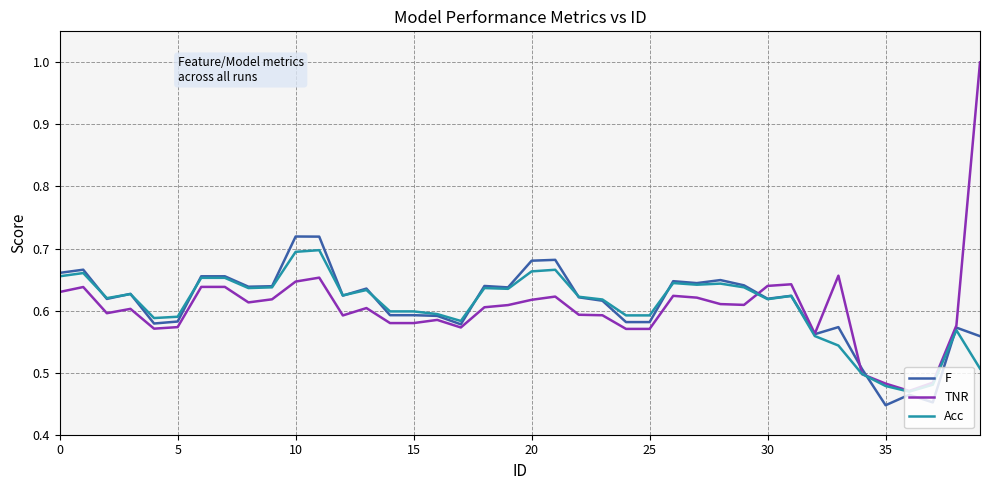

Count the TNR values in the range 0 to 1.

40